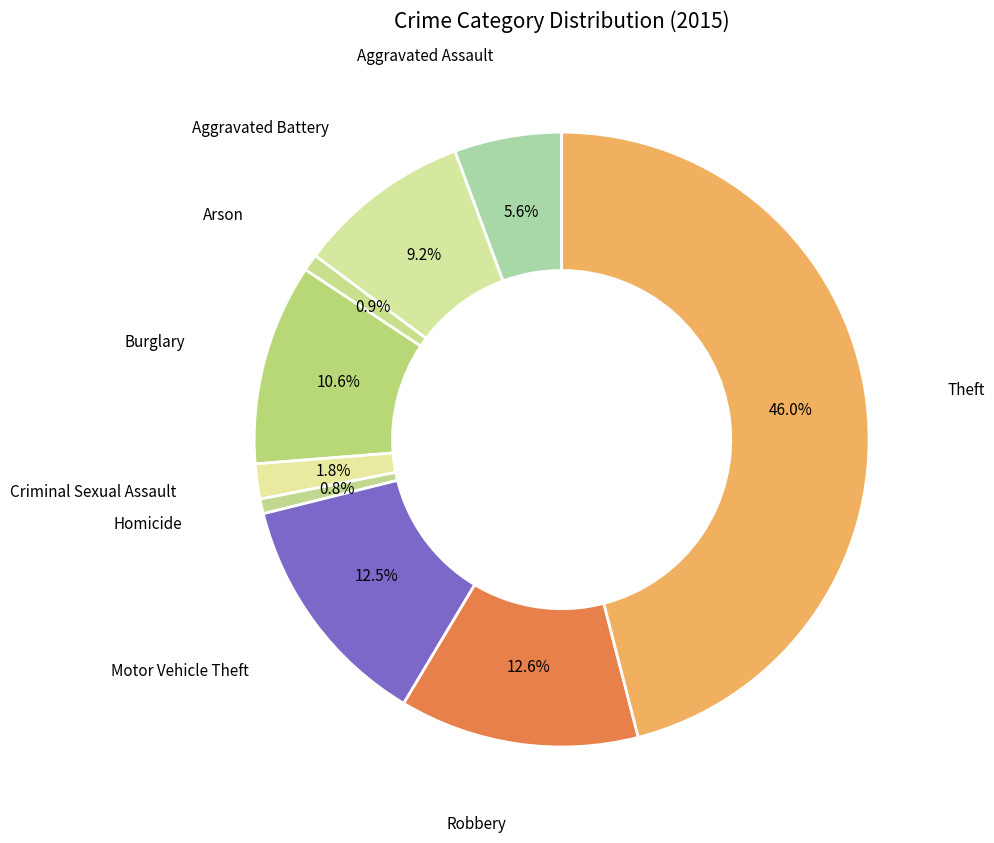

Is there a majority slice in this chart?

No